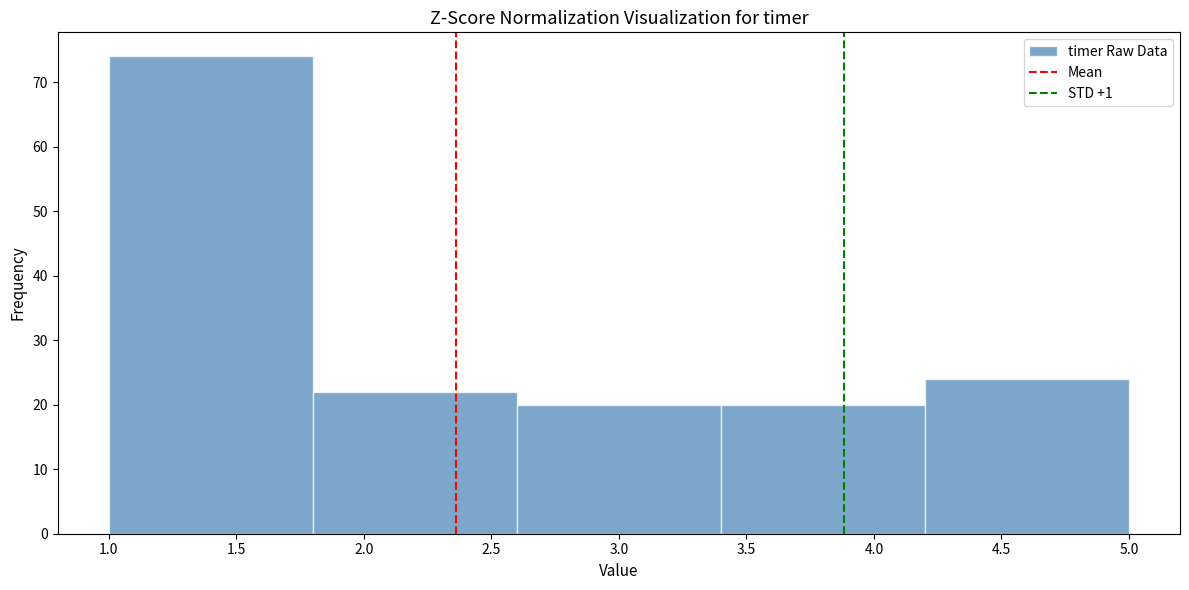

Which range on the x-axis has the tallest bar?

1.0 to 1.8